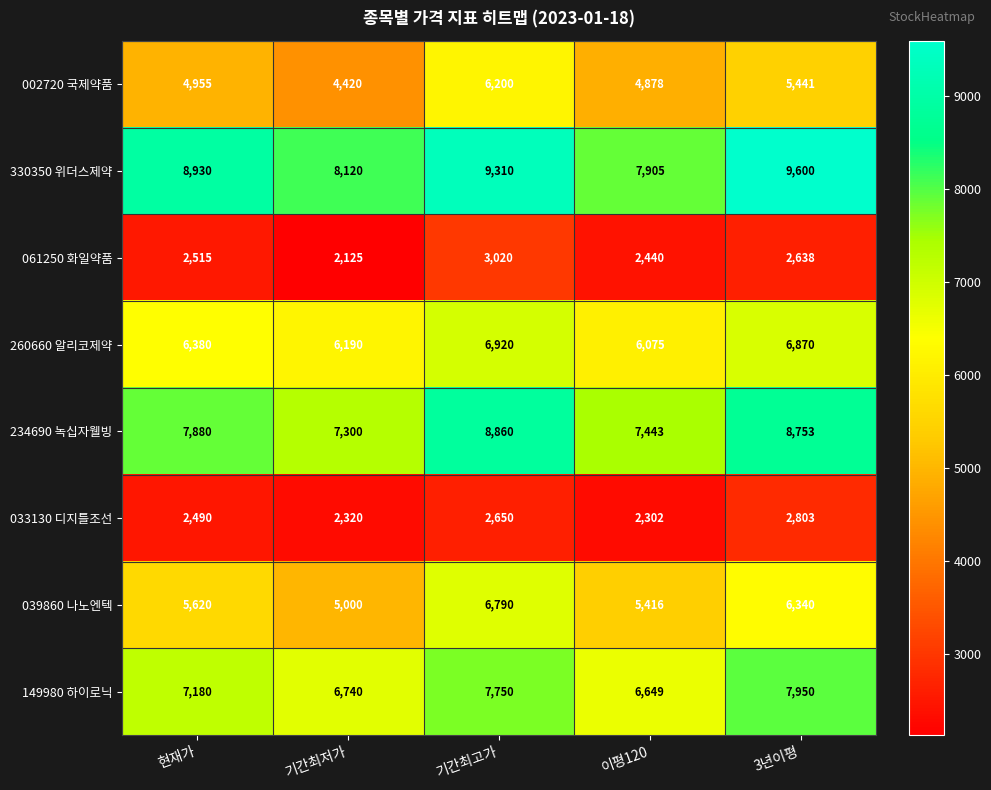

At which label is 149980 하이로닉 closest to 7299?

현재가